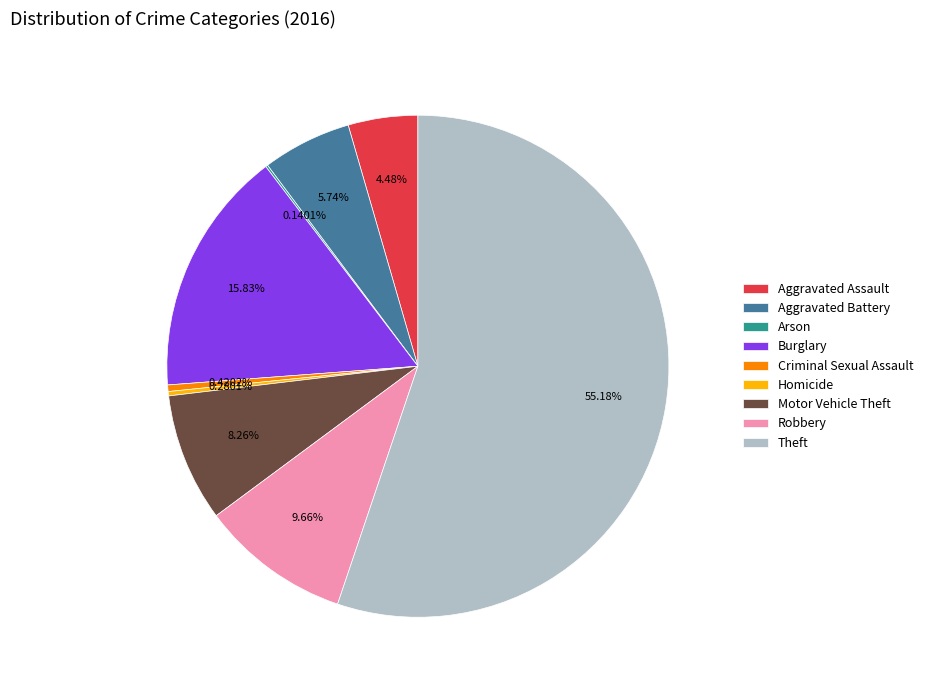

Which slice is the largest?

Theft